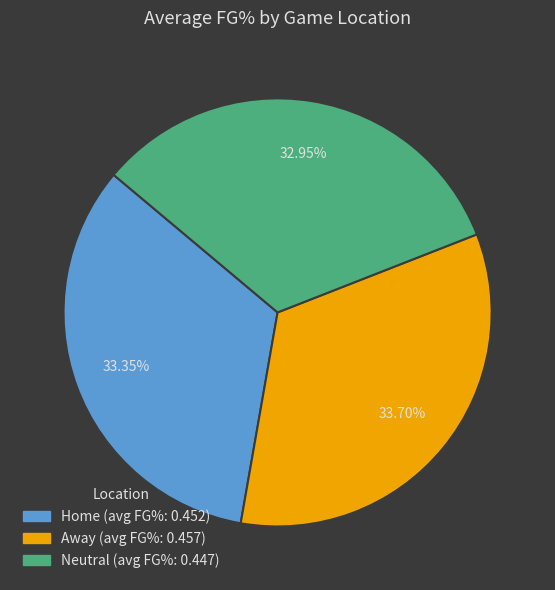

Do Away and Home together represent more than half of the pie?

Yes